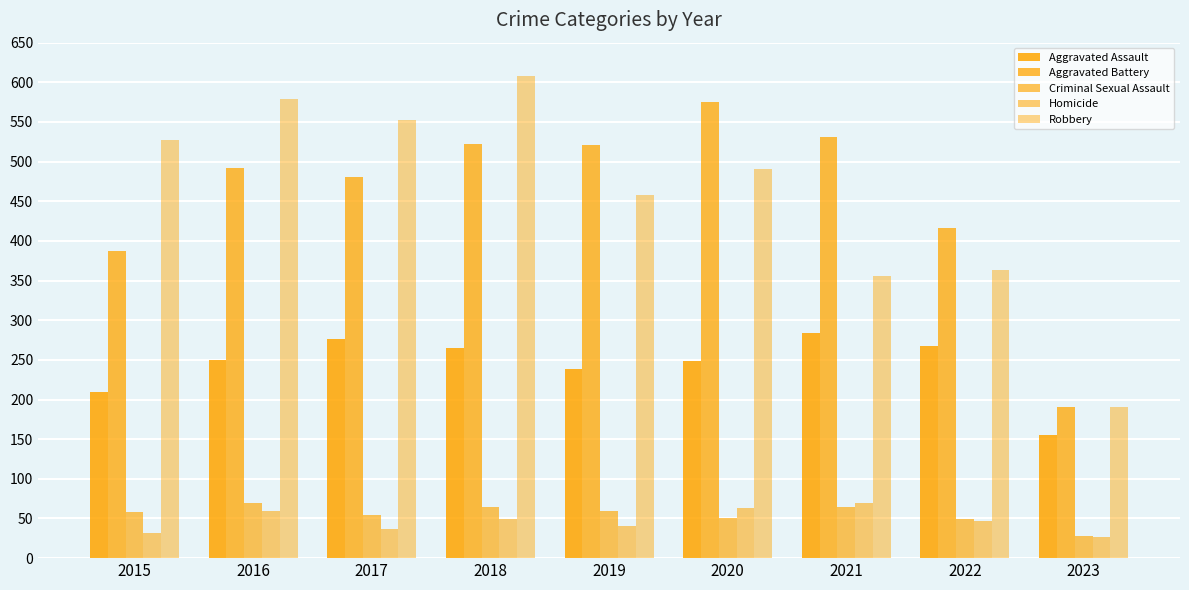

Are the bars horizontal?

No